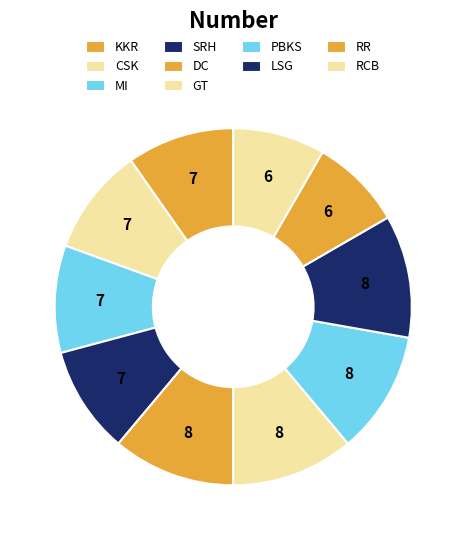

Combined, do DC and RR account for over 50%?

No